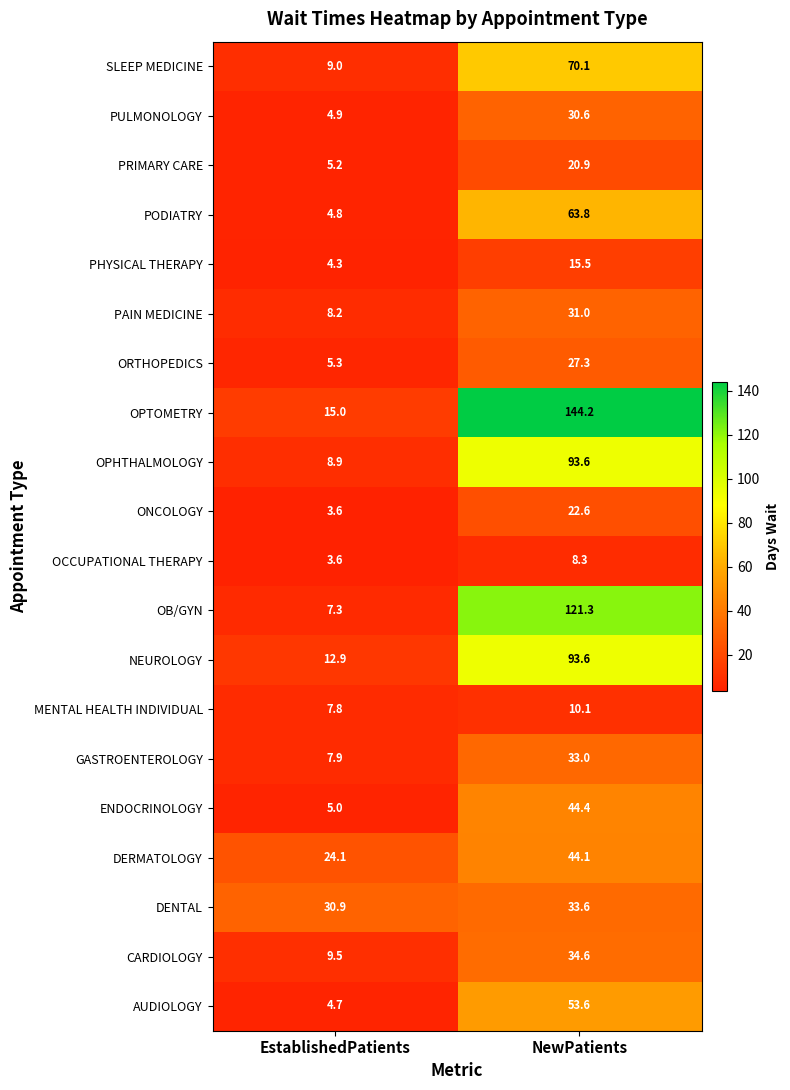

How many distinct data groups are displayed?

20